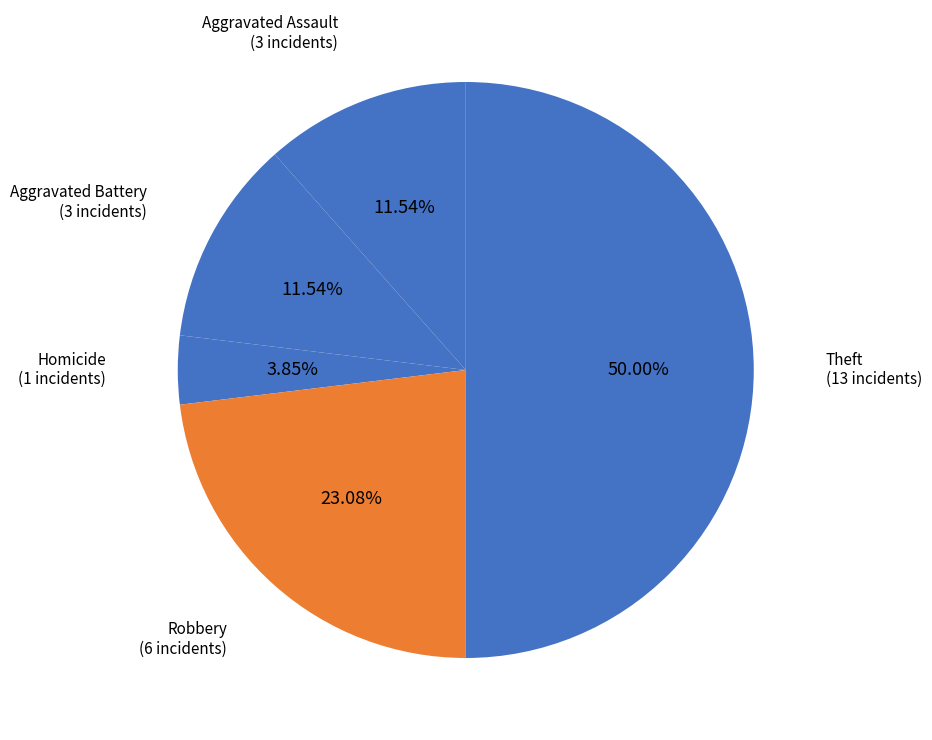

How many segments does this pie chart have?

5